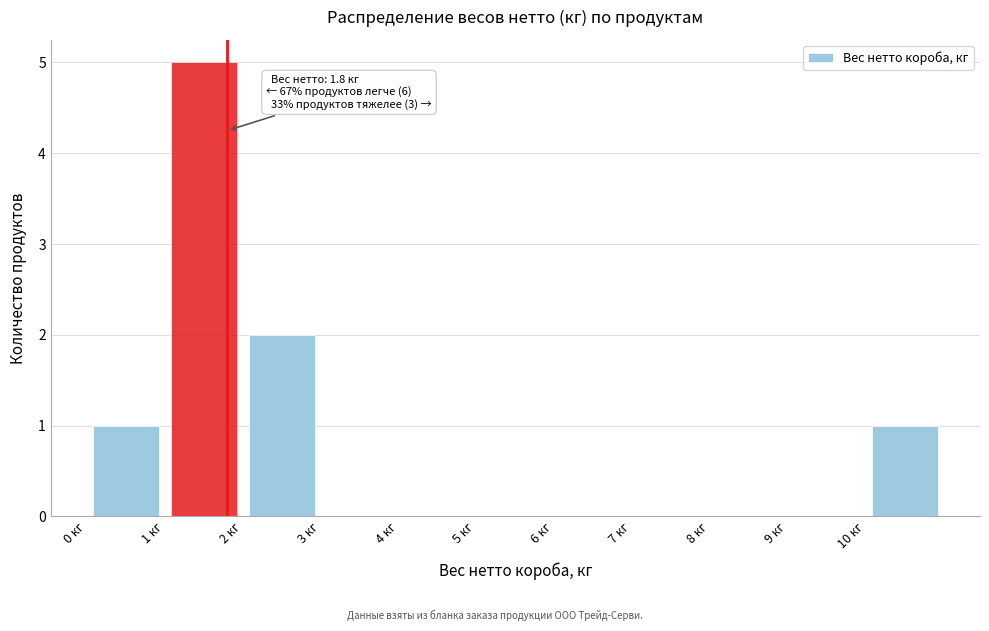

Over which range of the x-axis is the bar tallest?

1 to 2